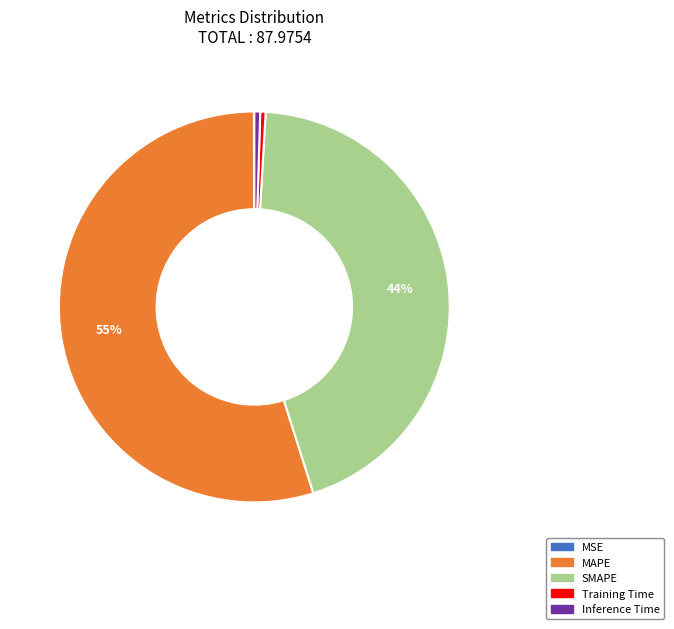

To the nearest percent, what is the difference between the SMAPE and Inference Time slice percentages?

44%